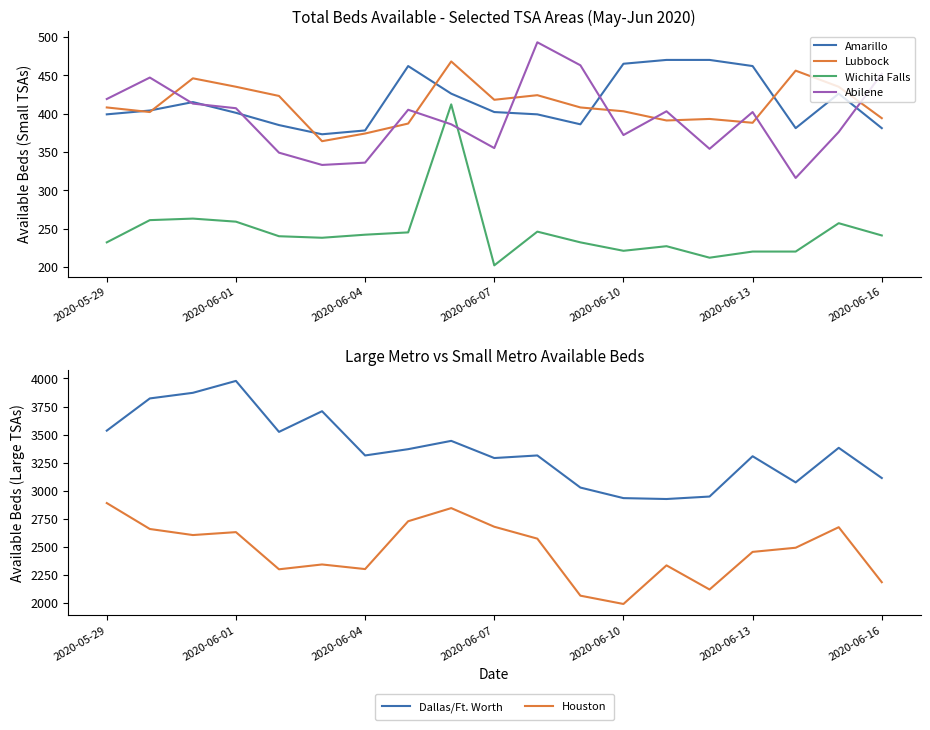

Which category has the lowest value in the Wichita Falls series?

2020-06-07